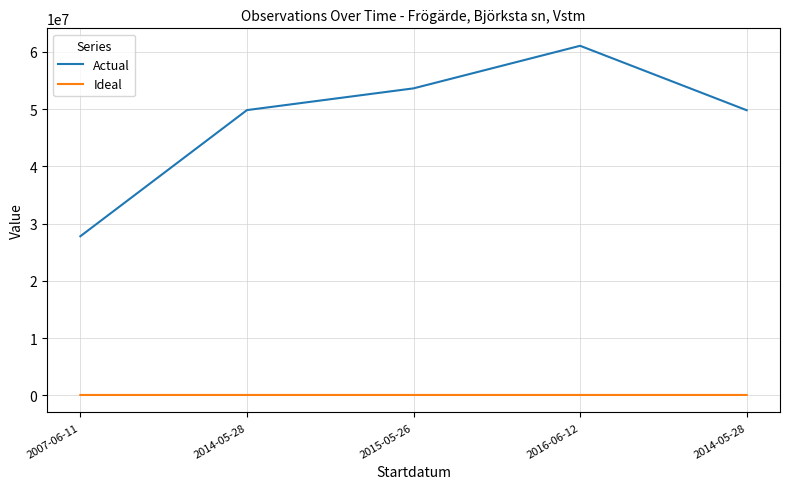

Reading left to right, list all the values displayed in this chart.

Actual: 27792913	49837807	53637777	61077401	49817538
Ideal: 55640	57064	56887	57061	56812